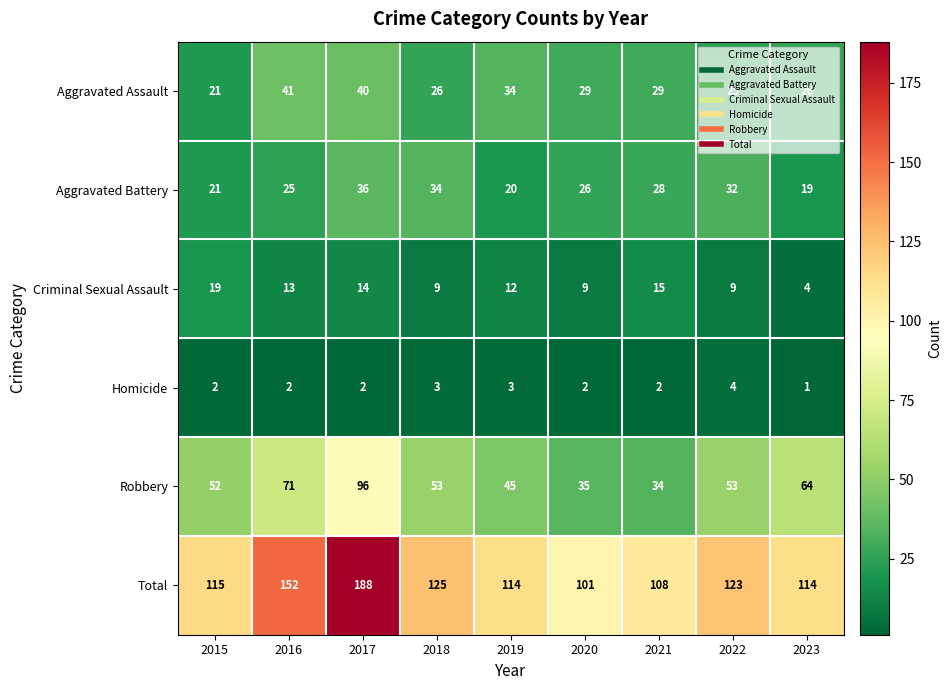

At 2020, list the series in order from smallest to largest.

Homicide, Criminal Sexual Assault, Aggravated Battery, Aggravated Assault, Robbery, Total